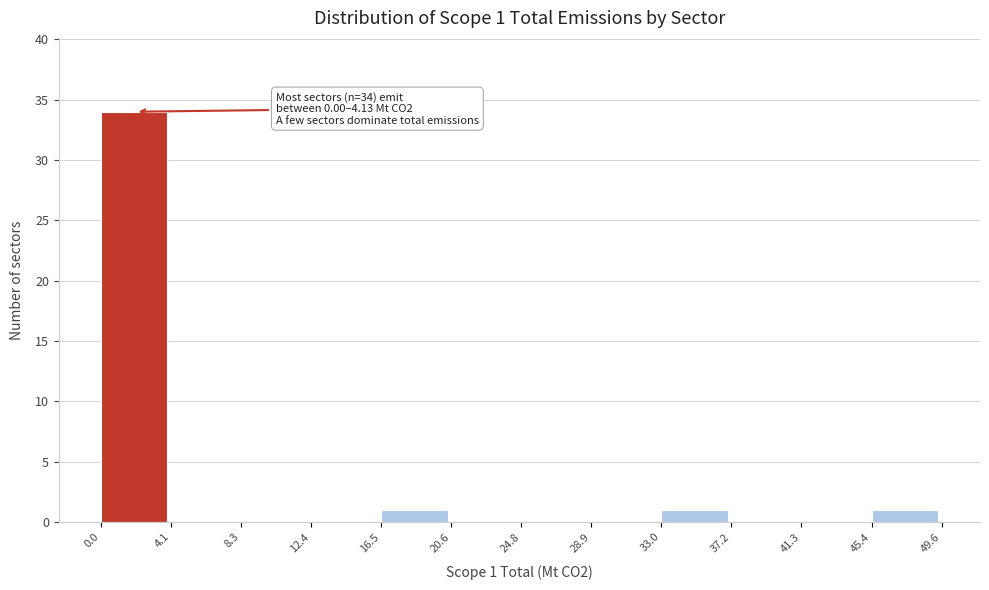

Over which range of the x-axis is the bar tallest?

0.0 to 4.1